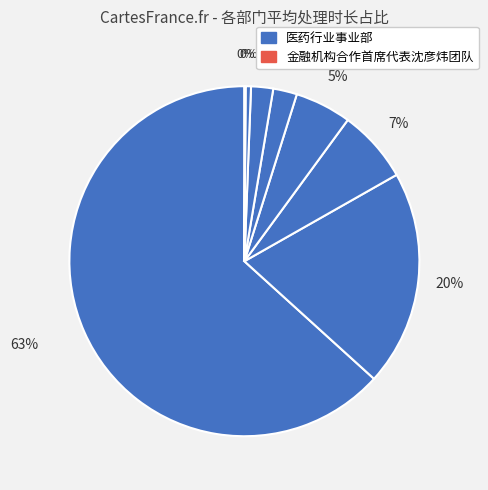

Rank the categories by value from highest to lowest.

医药行业事业部, 技术开发部, 增值服务业务部, 金融机构合作首席代表刘志刚团队, 运营管理部, 金融机构合作首席代表王晓光团队, 数字风控部, 金融机构合作首席代表沈彦炜团队